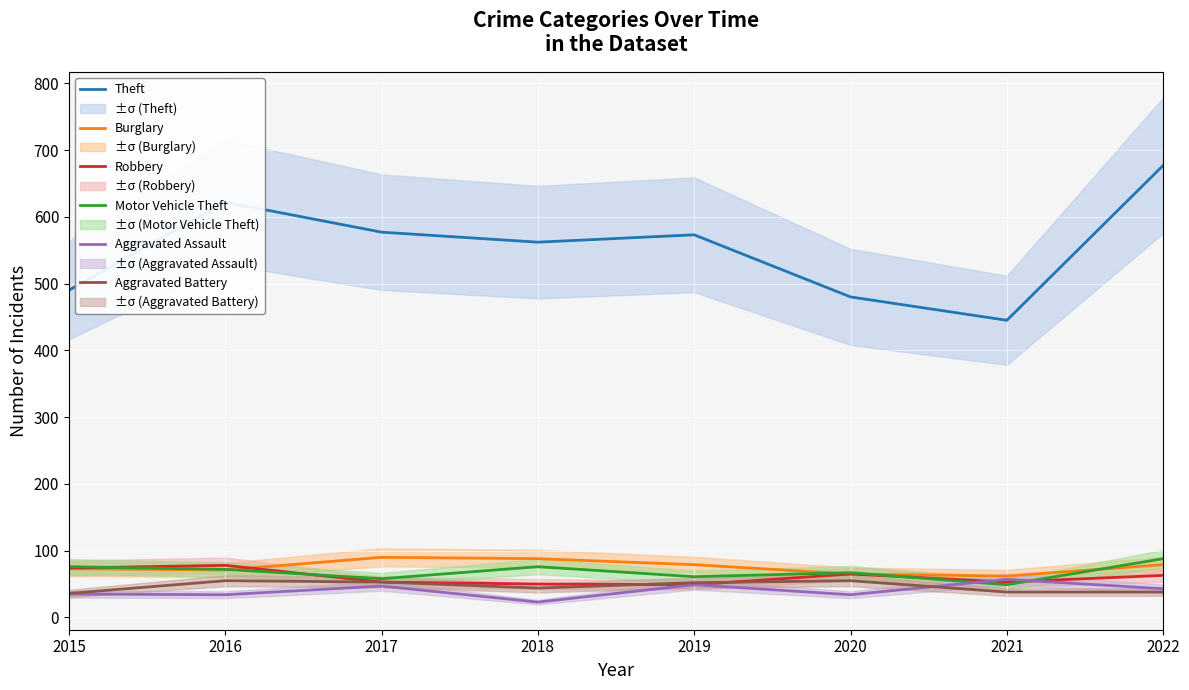

List the labels in order of Aggravated Assault value, largest first.

2021, 2019, 2017, 2022, 2015, 2016, 2020, 2018